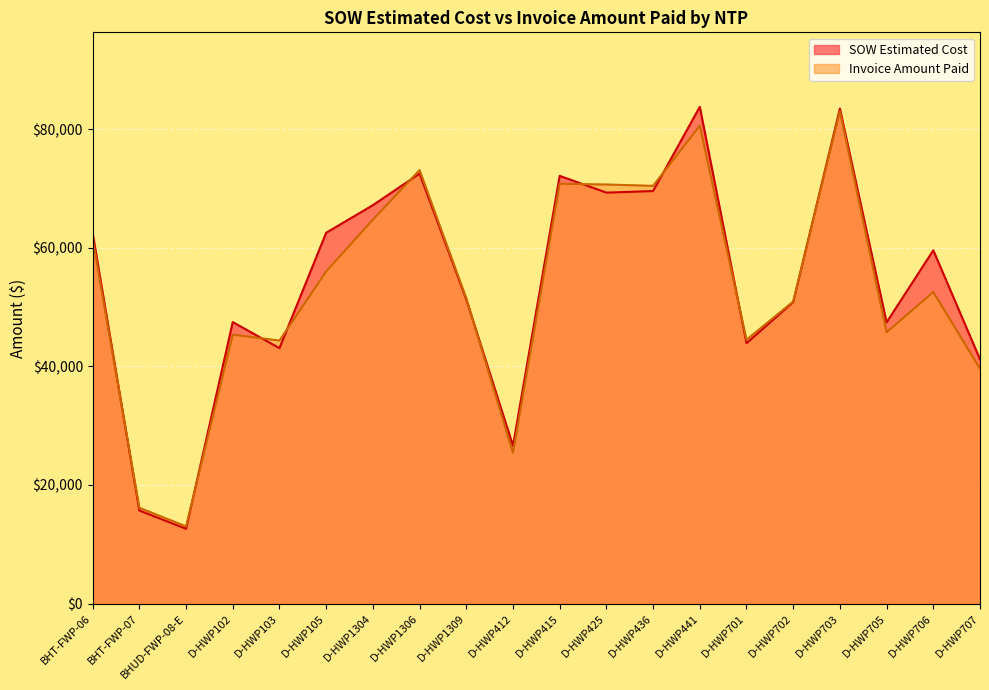

What are all the series names shown in the legend?

SOW Estimated Cost, Invoice Amount Paid